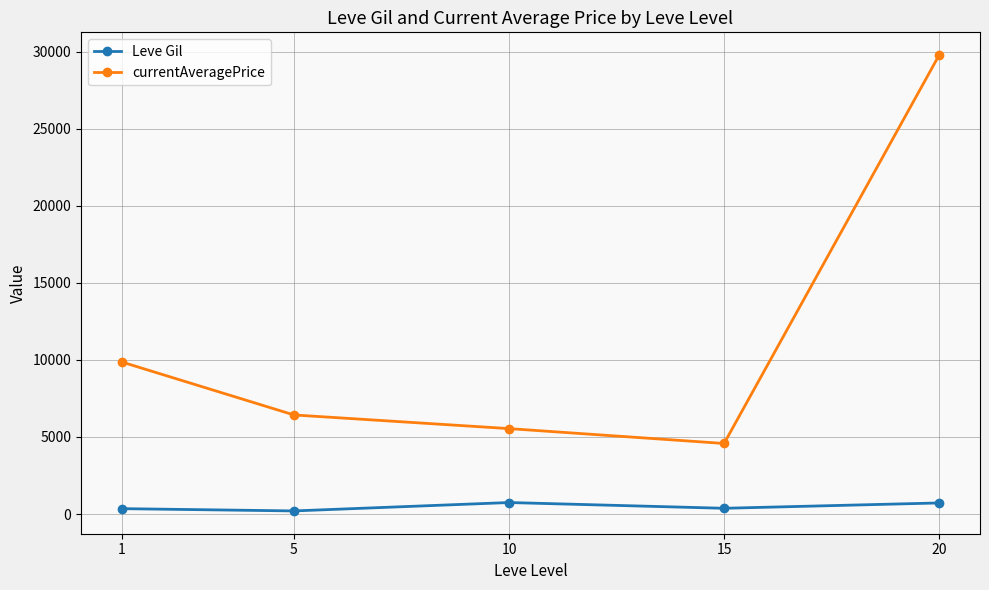

In currentAveragePrice, how many points are lower than both neighbors (excluding endpoints)?

1